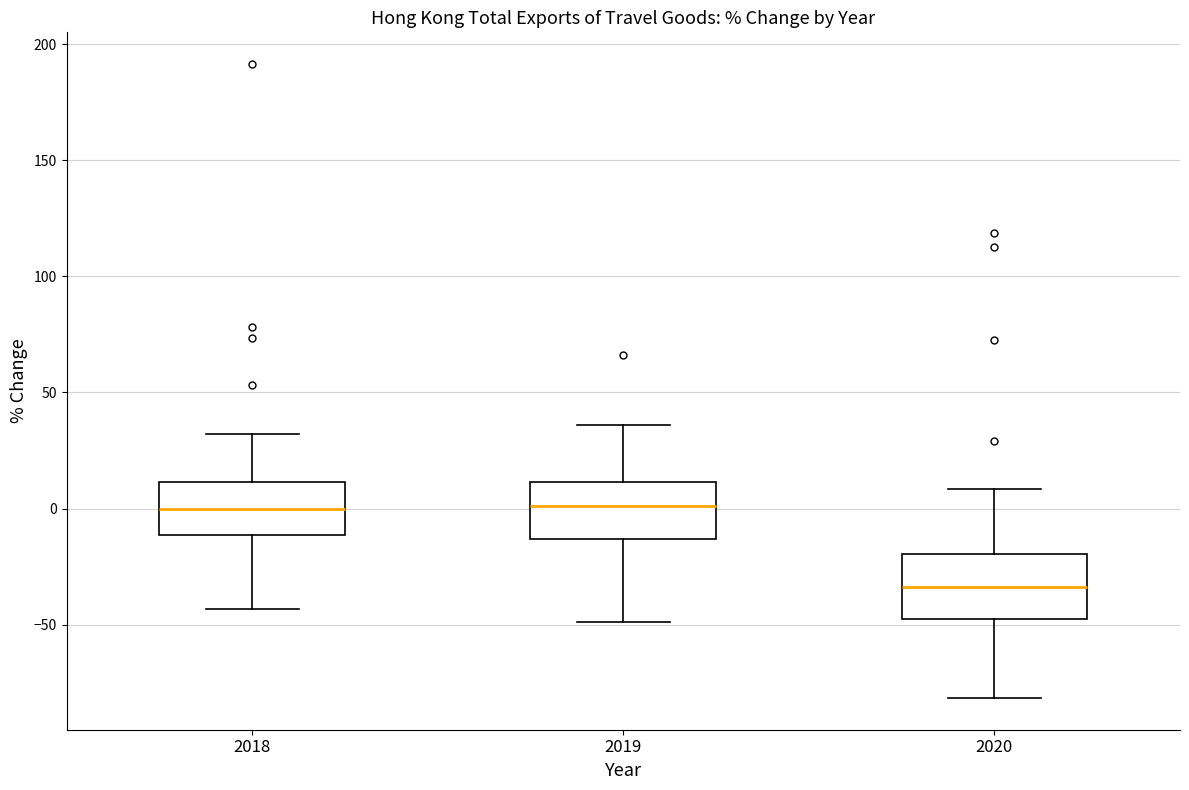

Reading left to right, read every box against the y-axis: the position of its median line, the range the box covers, and the ends of its whiskers. The values are not printed on the chart, so give them approximately, as read against the axis.

2018: median 0, box -10 to 10, whiskers -45 to 30
2019: median 0, box -15 to 10, whiskers -50 to 35
2020: median -35, box -50 to -20, whiskers -80 to 10